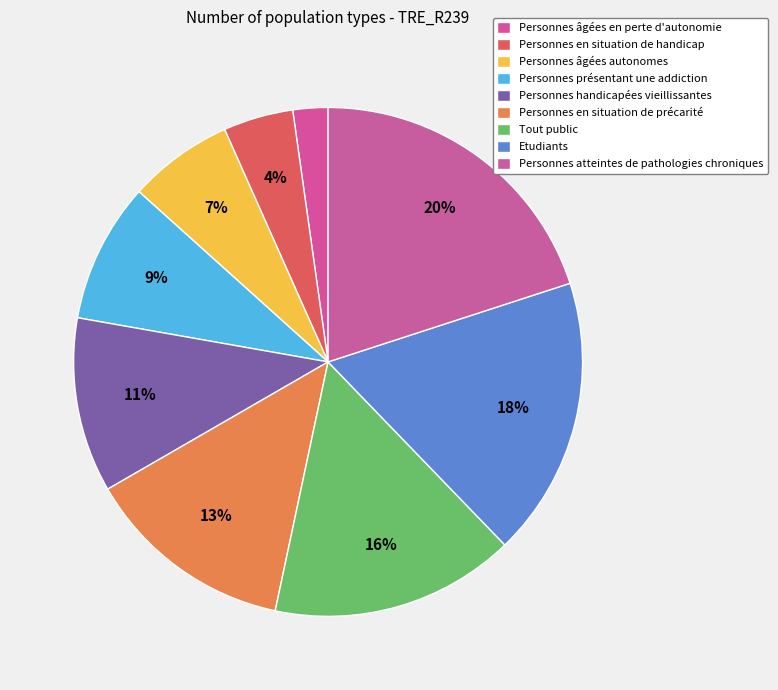

How many segments does this pie chart have?

9